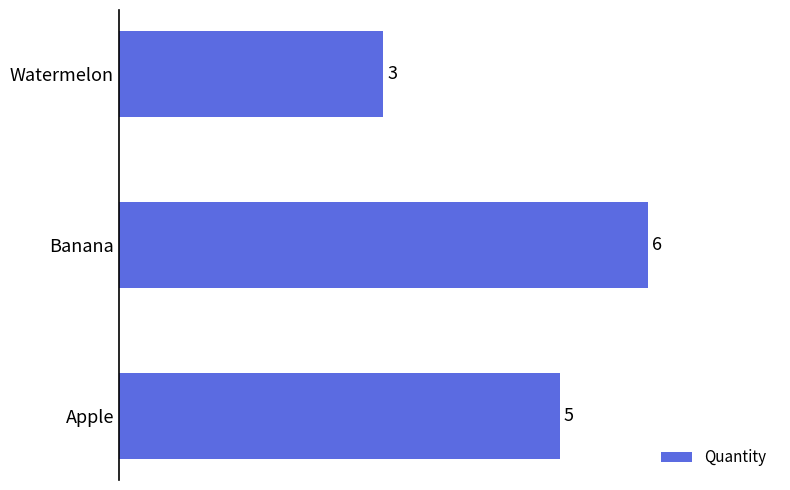

List the labels in order of value, largest first.

Banana, Apple, Watermelon